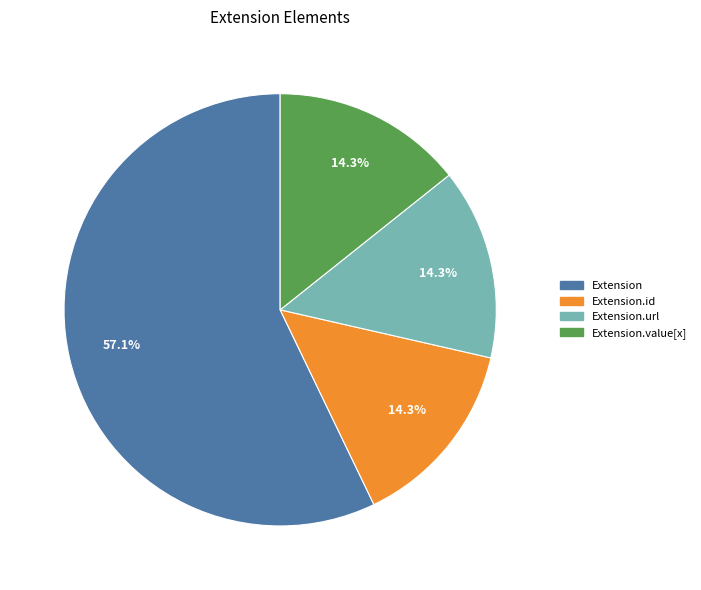

To the nearest percent, what is the average slice percentage?

25%